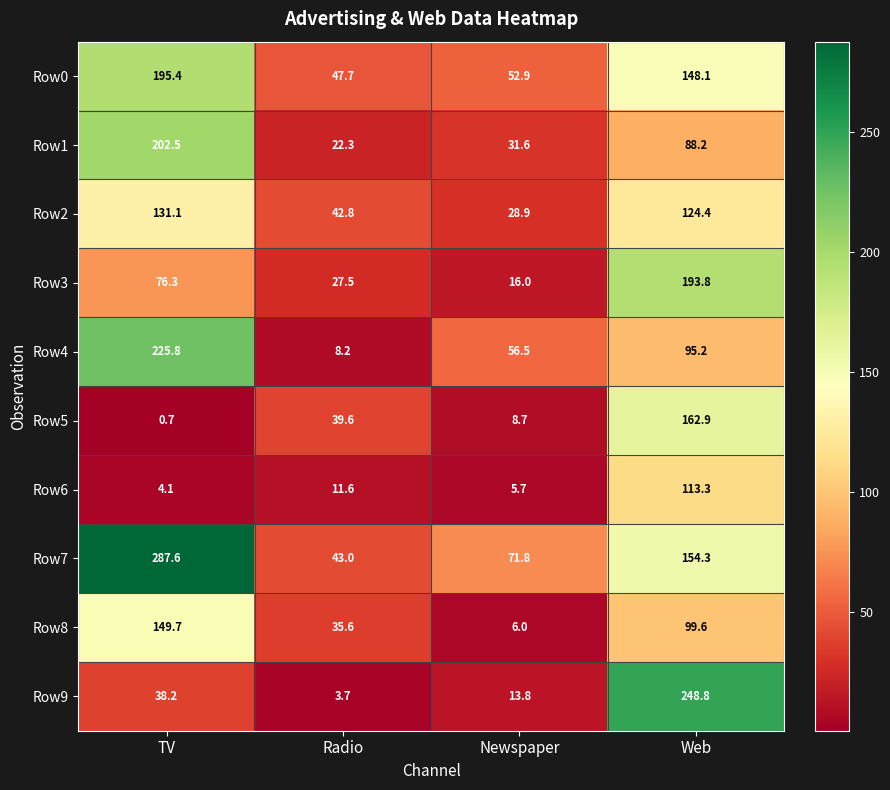

How many values in the Row4 series exceed 95?

2